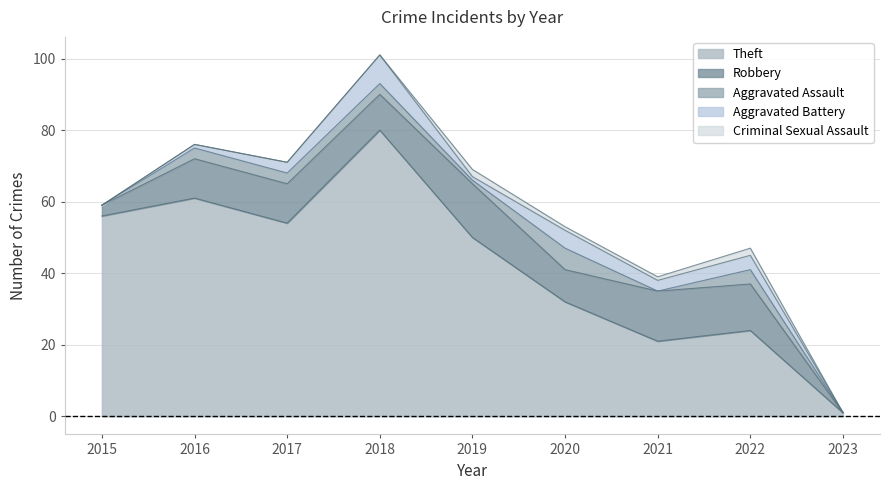

How many categories are shown in the chart?

9